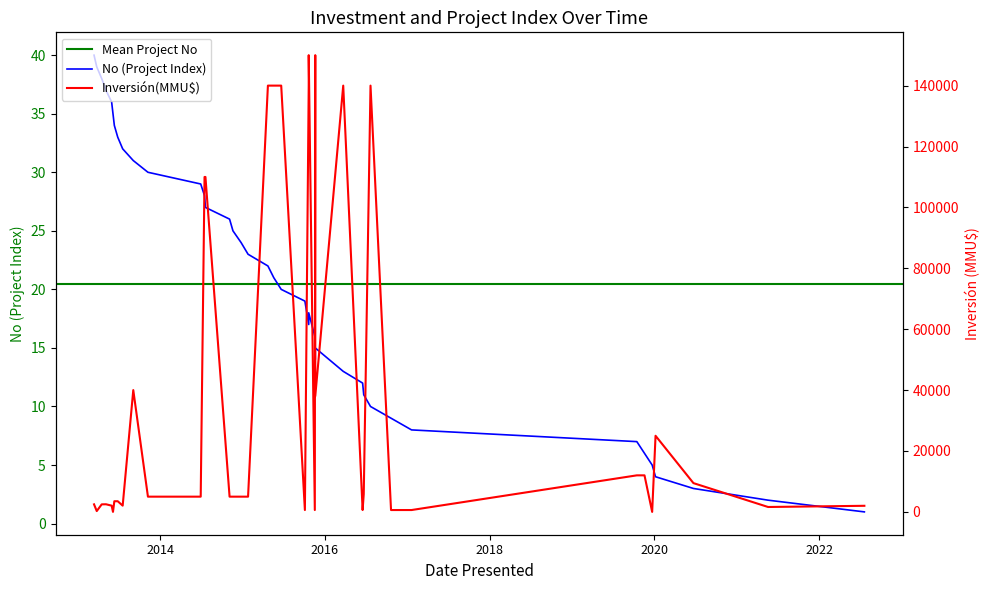

At which label is the value closest to 20?

20/05/2015